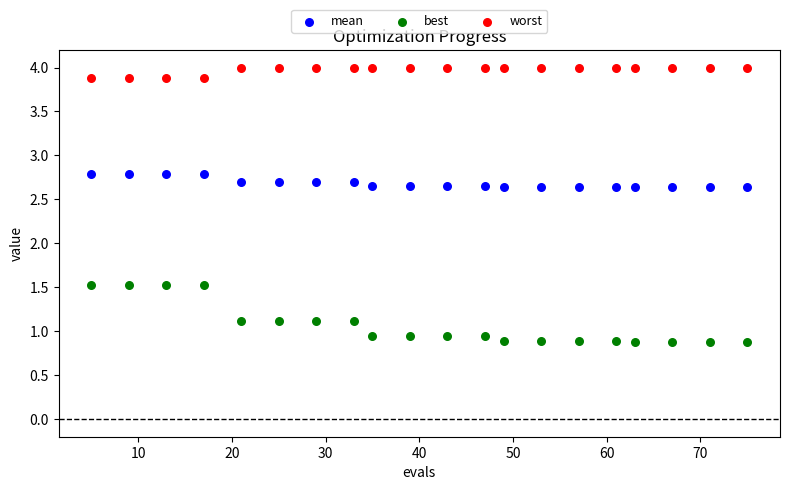

Which series contains the highest Y value?

worst